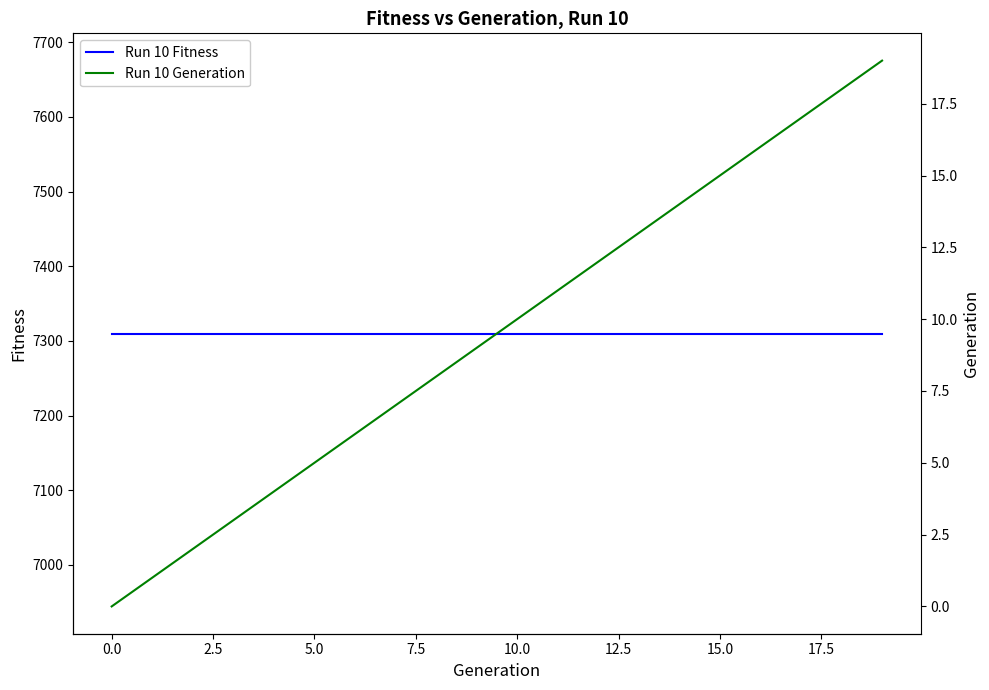

What is the label of the 13th point from the left?

12